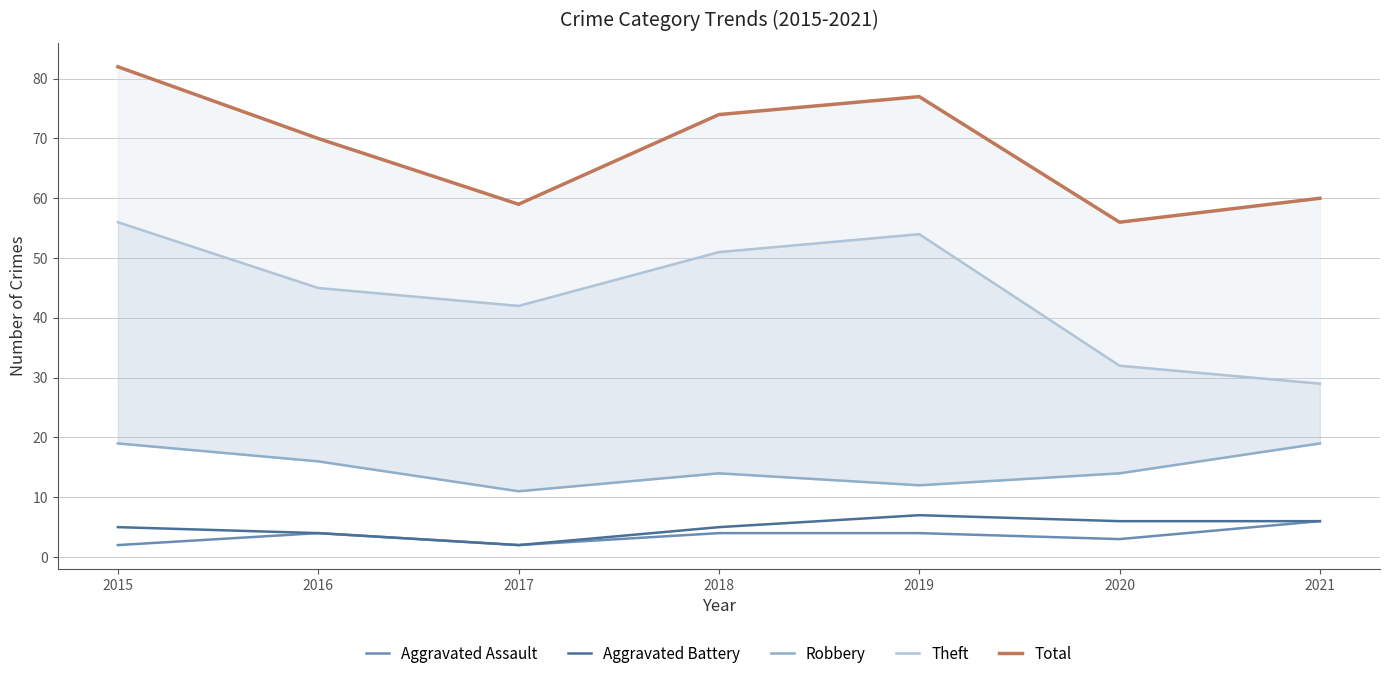

Reading left to right, extract all data points from this chart.

Aggravated Assault: 2	4	2	4	4	3	6
Aggravated Battery: 5	4	2	5	7	6	6
Robbery: 19	16	11	14	12	14	19
Theft: 56	45	42	51	54	32	29
Total: 82	70	59	74	77	56	60